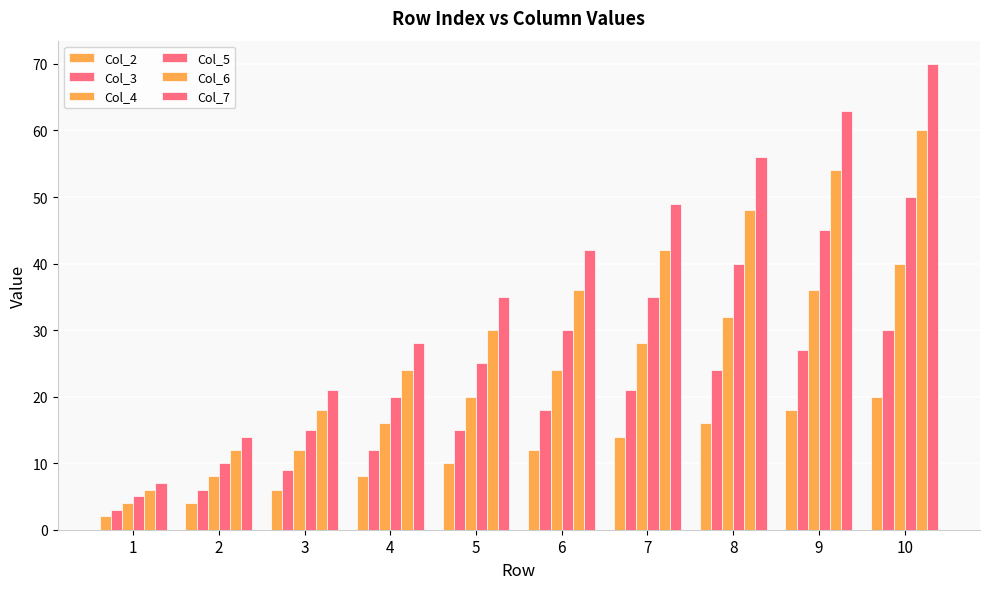

Count the number of data series in this chart.

6